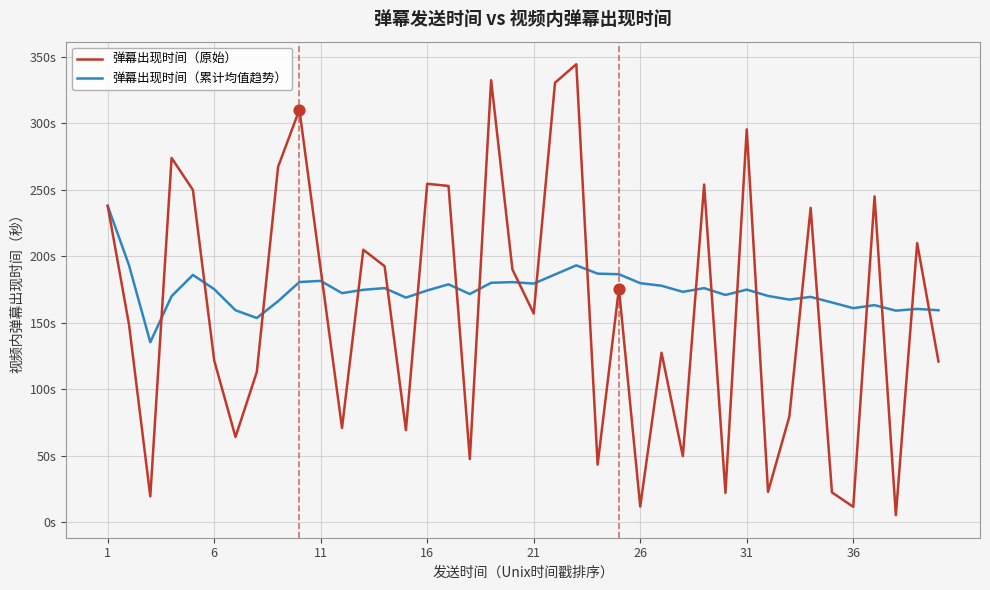

Which series has the largest total across all categories?

弹幕出现时间（累计均值趋势）